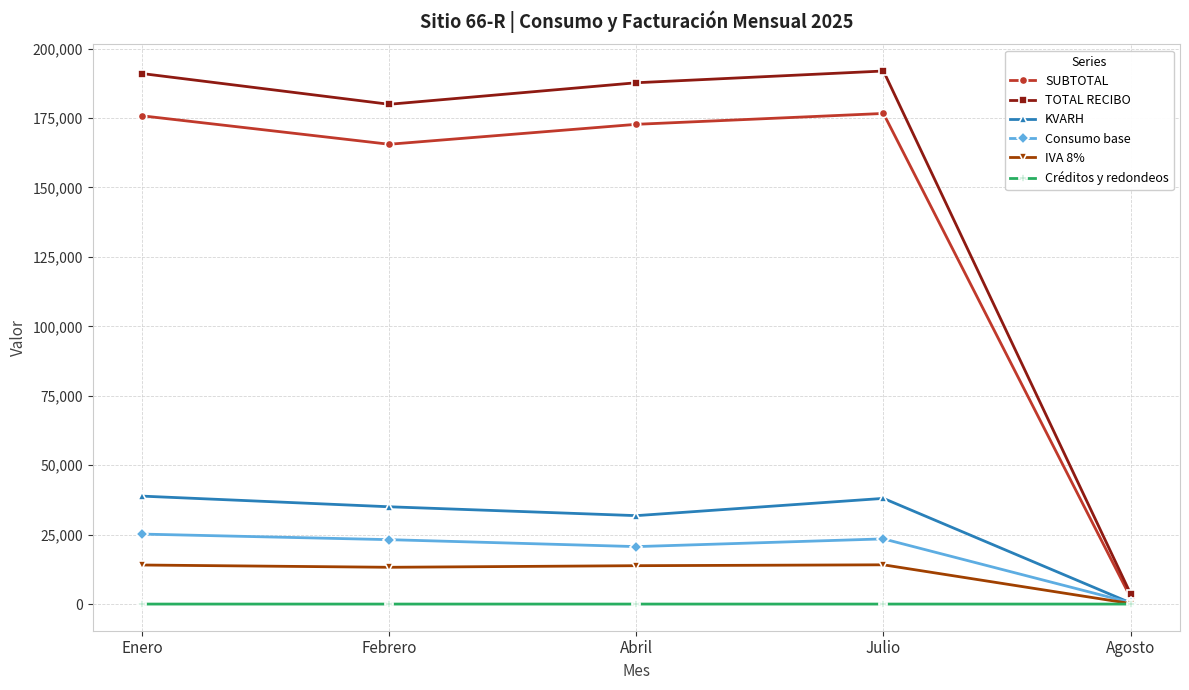

What is the value of the TOTAL RECIBO point at the 3rd from the left?

187686.0